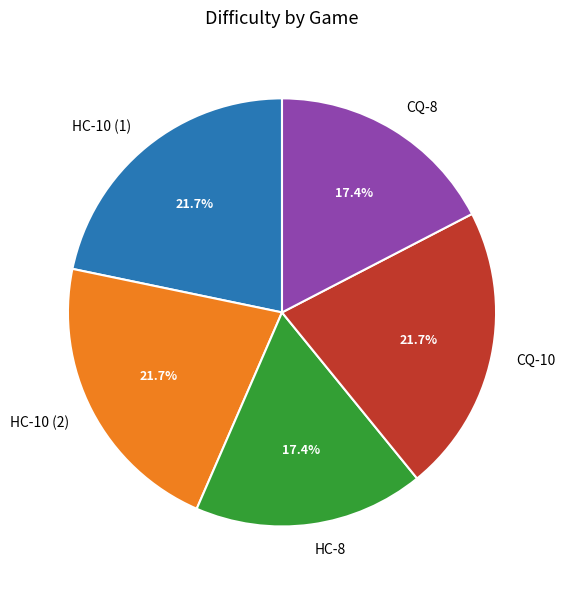

Is there any slice that represents more than half of the pie?

No